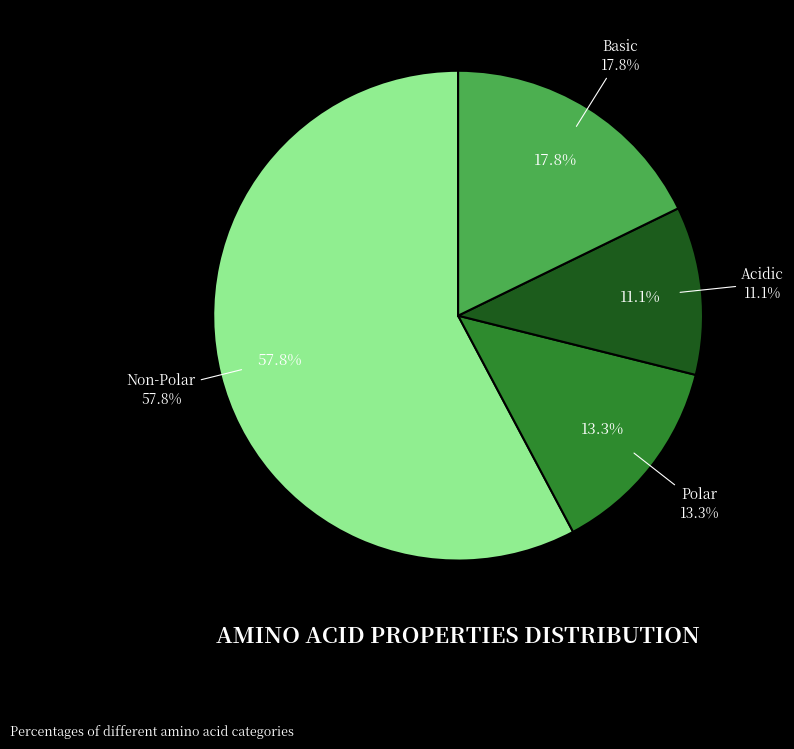

Count the number of slices in the pie.

4